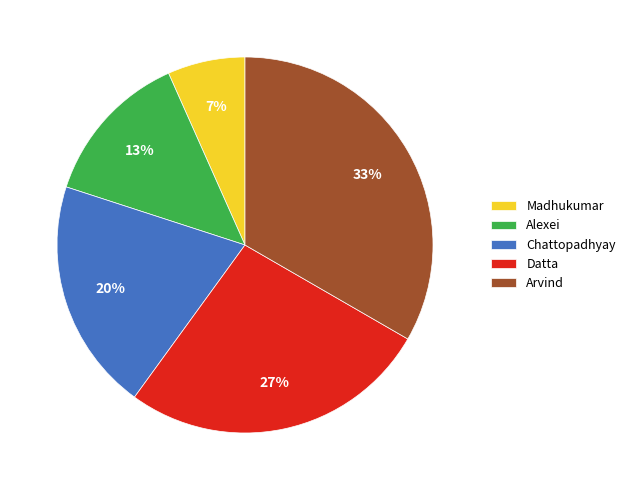

What is the largest slice in the pie chart?

Arvind